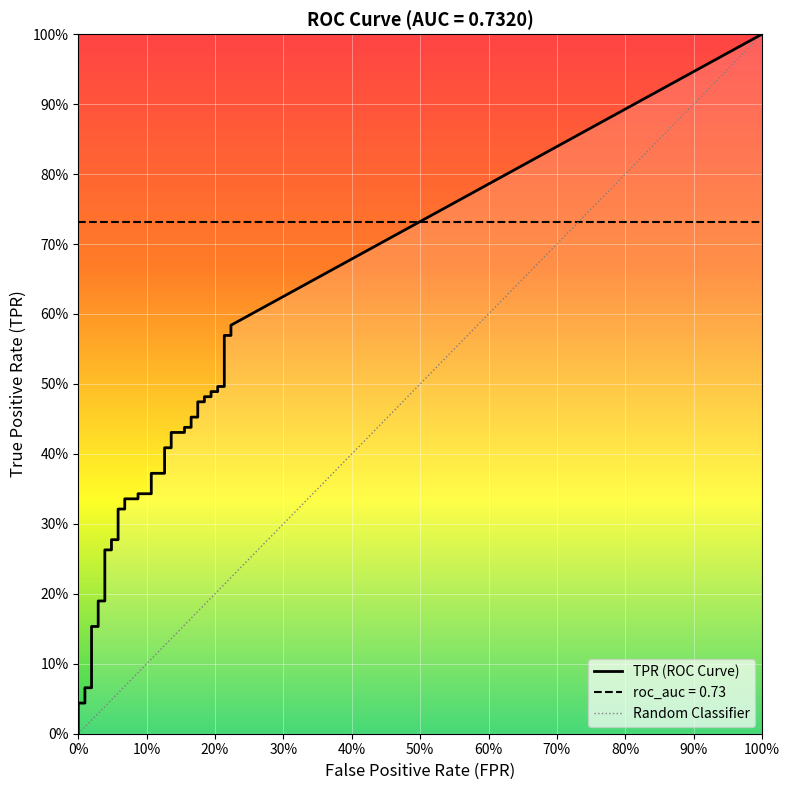

Which series has the largest total across all categories?

tpr